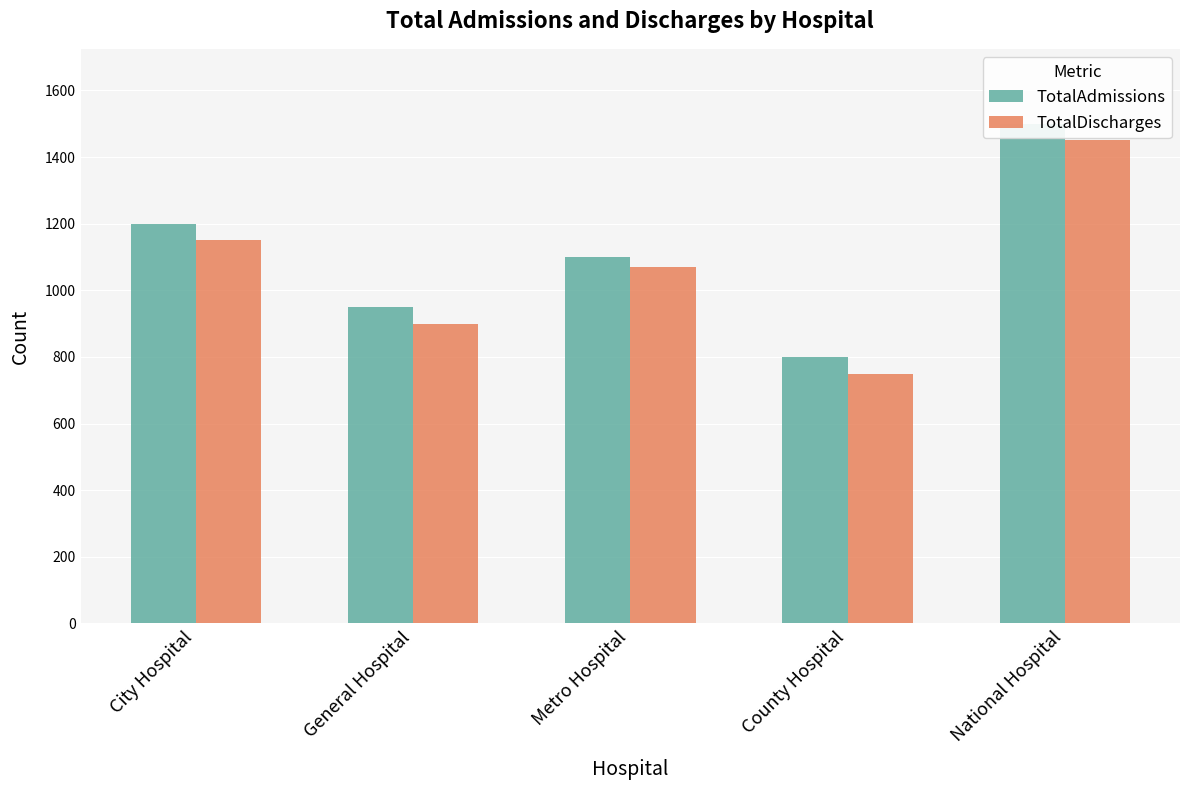

Reading left to right, list all the values displayed in this chart.

TotalAdmissions: 1200	950	1100	800	1500
TotalDischarges: 1150	900	1070	750	1450